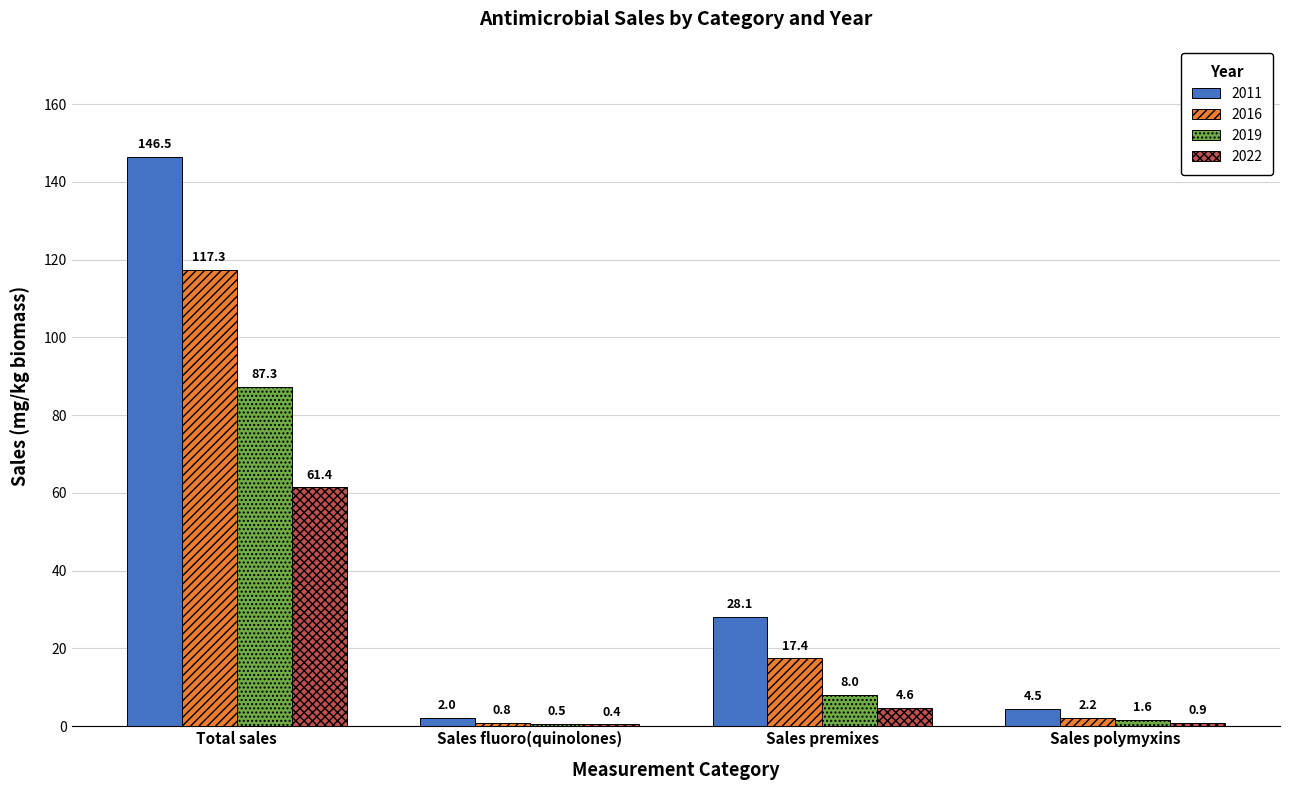

Is it true that 2011 equals 4.5 at Sales polymyxins?

True